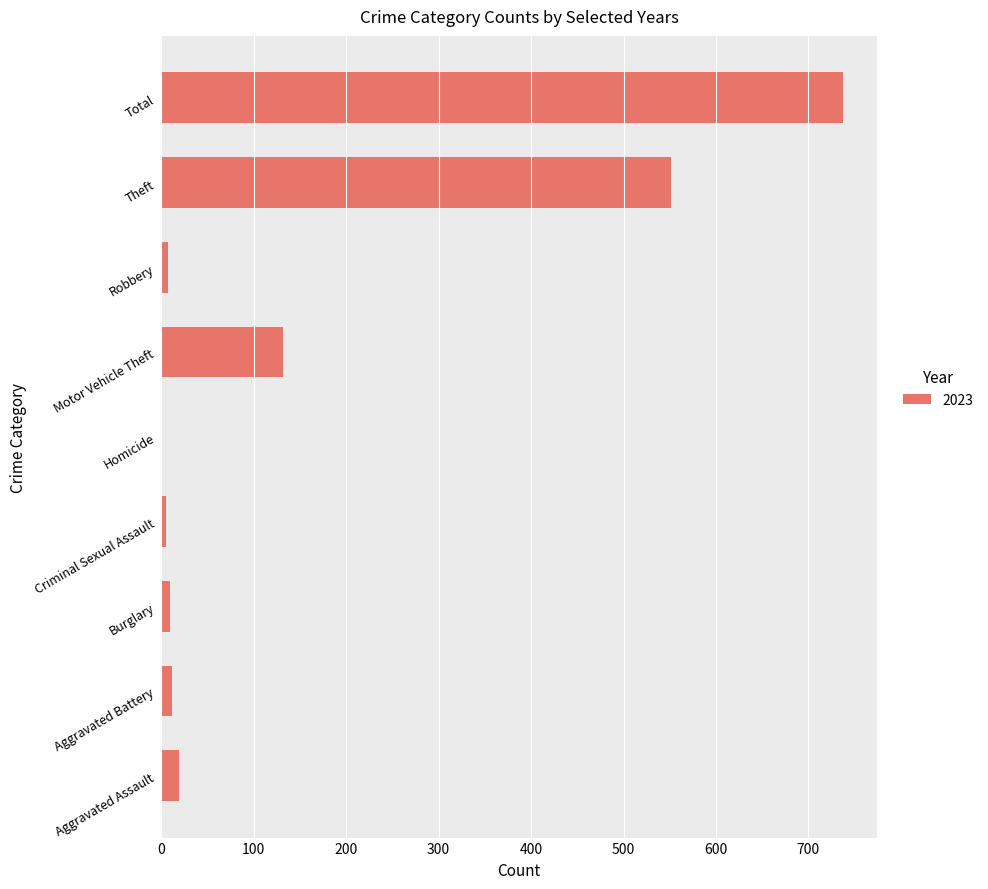

Between Criminal Sexual Assault and Motor Vehicle Theft, which is larger?

Motor Vehicle Theft